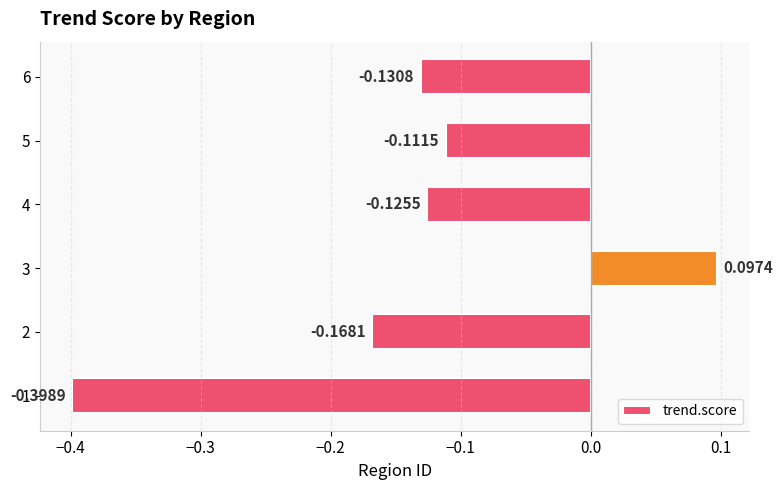

How many negative values are there?

5